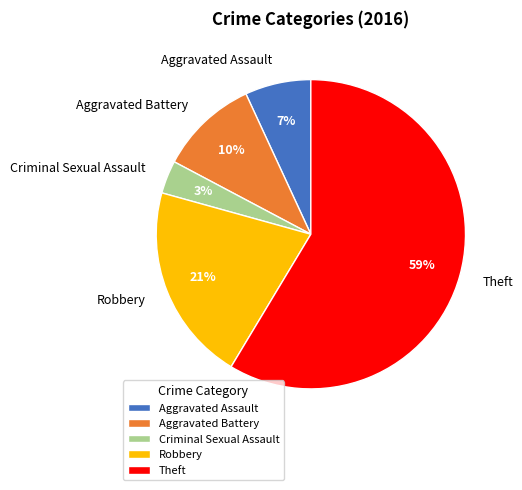

Which slice is the largest?

Theft